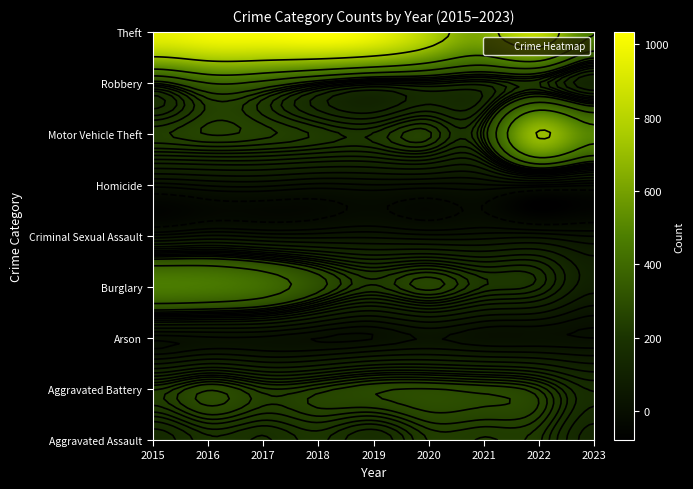

What is the difference between the Motor Vehicle Theft values at 2017 and 2019?

34